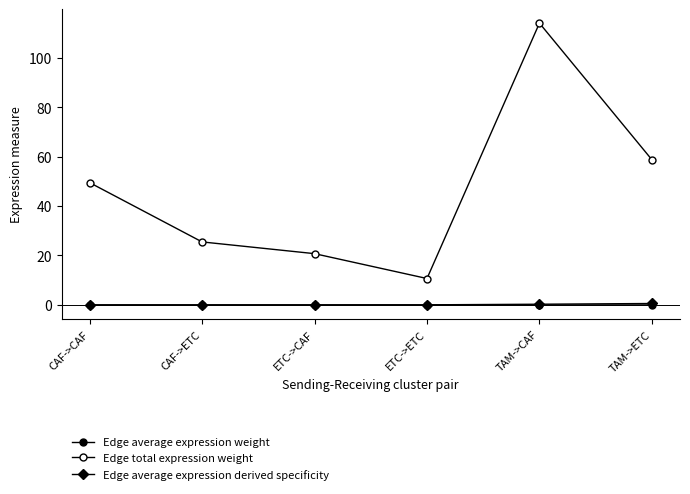

Is it true that Edge average expression derived specificity equals 0.0 at ETC->ETC?

True